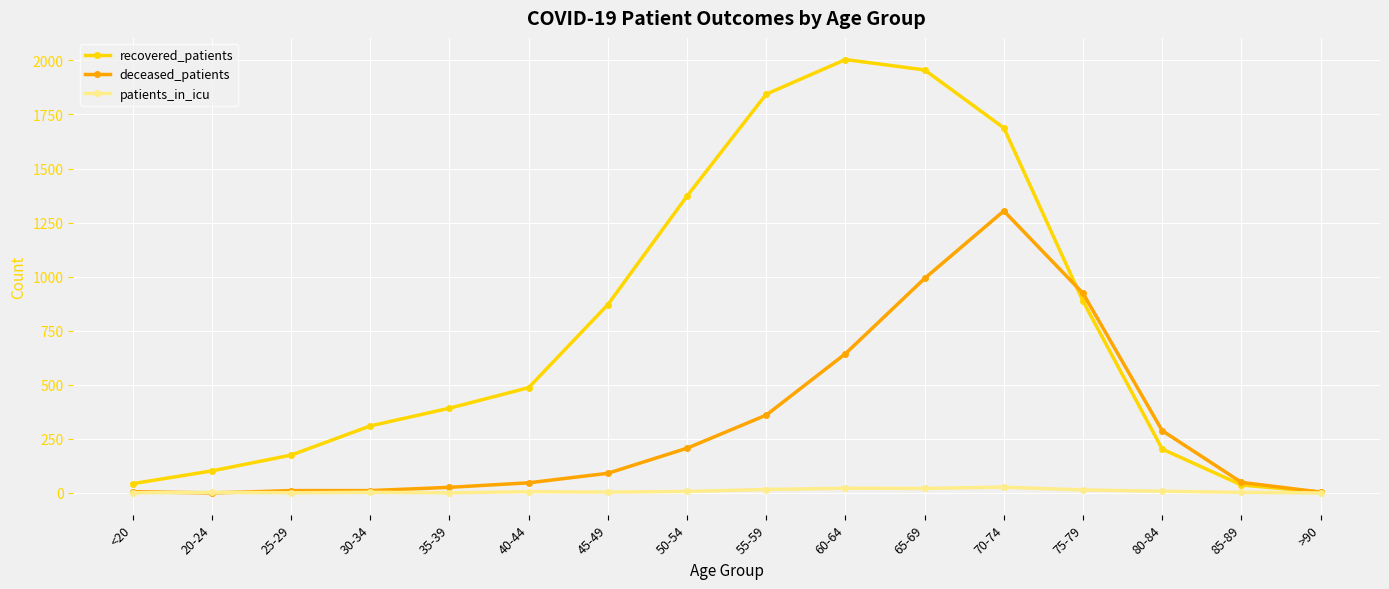

List the series in order of their peak value, lowest first.

patients_in_icu, deceased_patients, recovered_patients